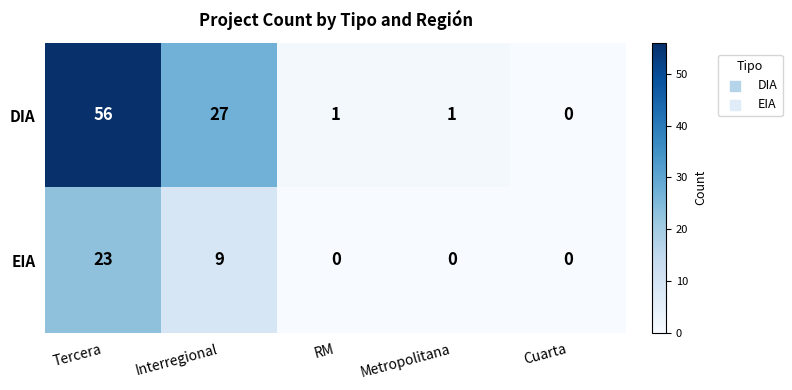

What is the difference between the second highest and minimum values in the EIA series?

9